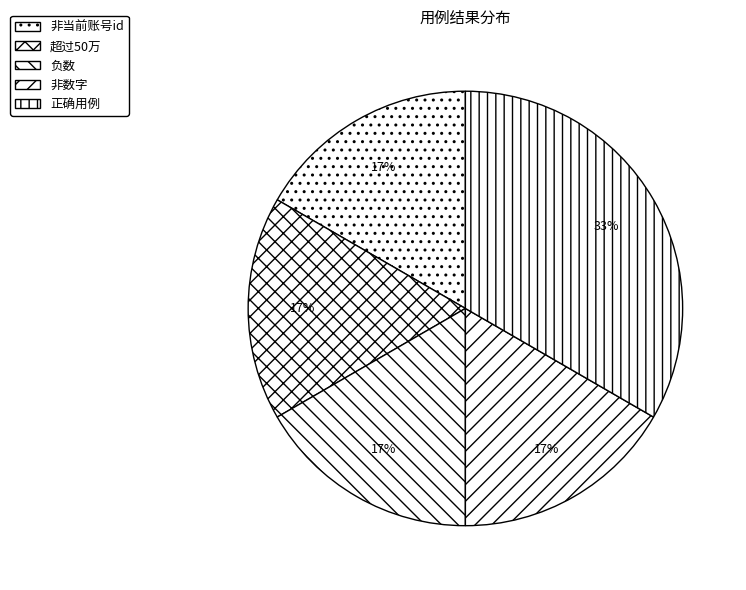

Count the number of slices in the pie.

5